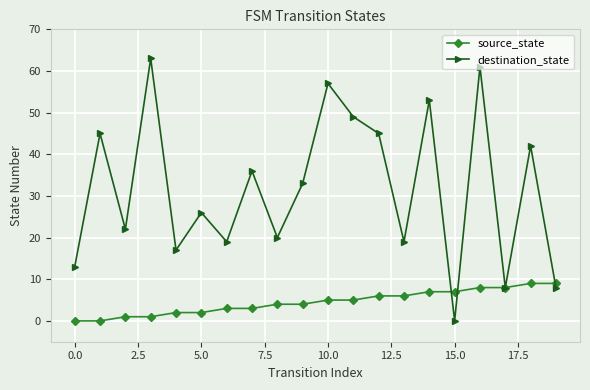

Which series has the largest range (max minus min)?

destination_state